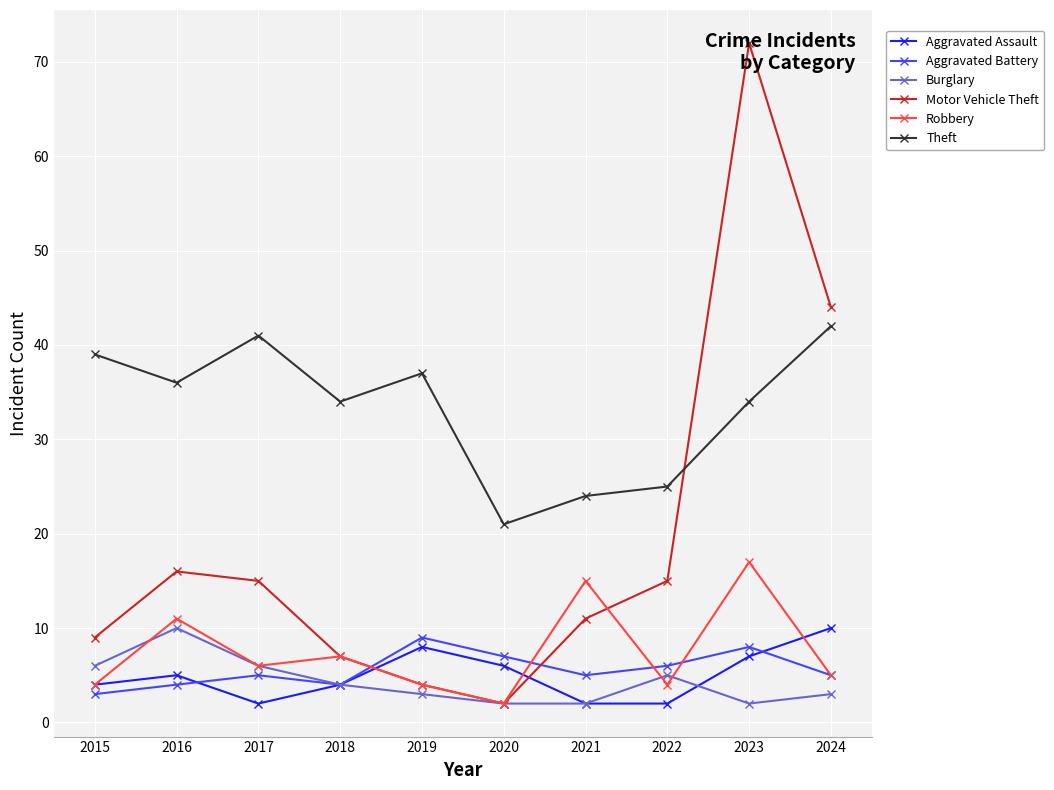

Which series has the largest range (max minus min)?

Motor Vehicle Theft